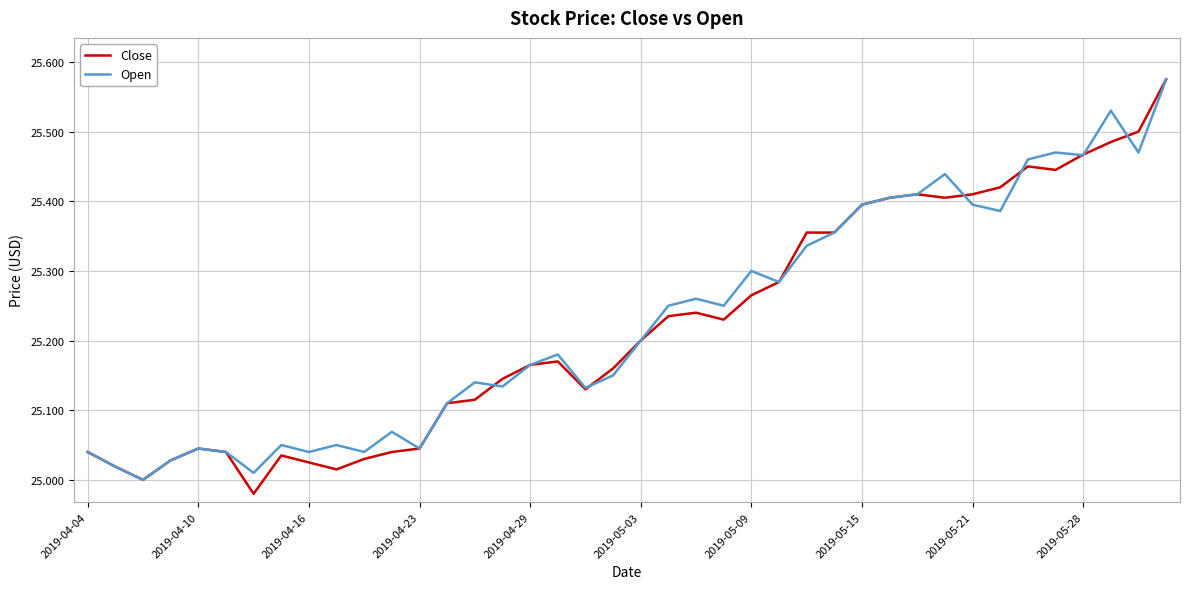

Which series has the widest spread of values?

Close